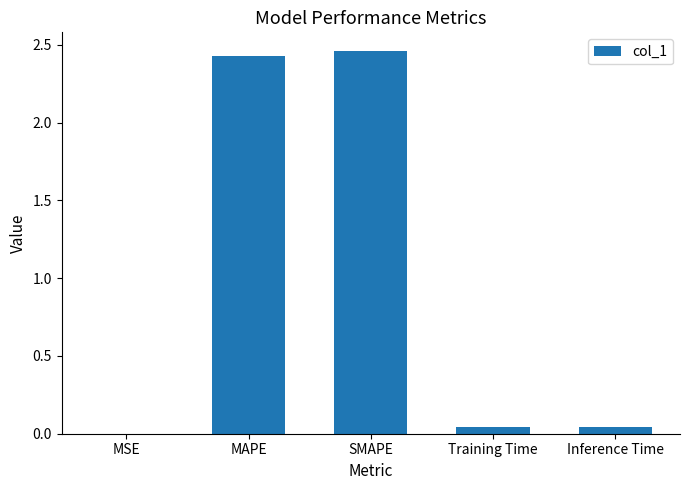

True or false: the data shows 0.0 at Training Time.

True